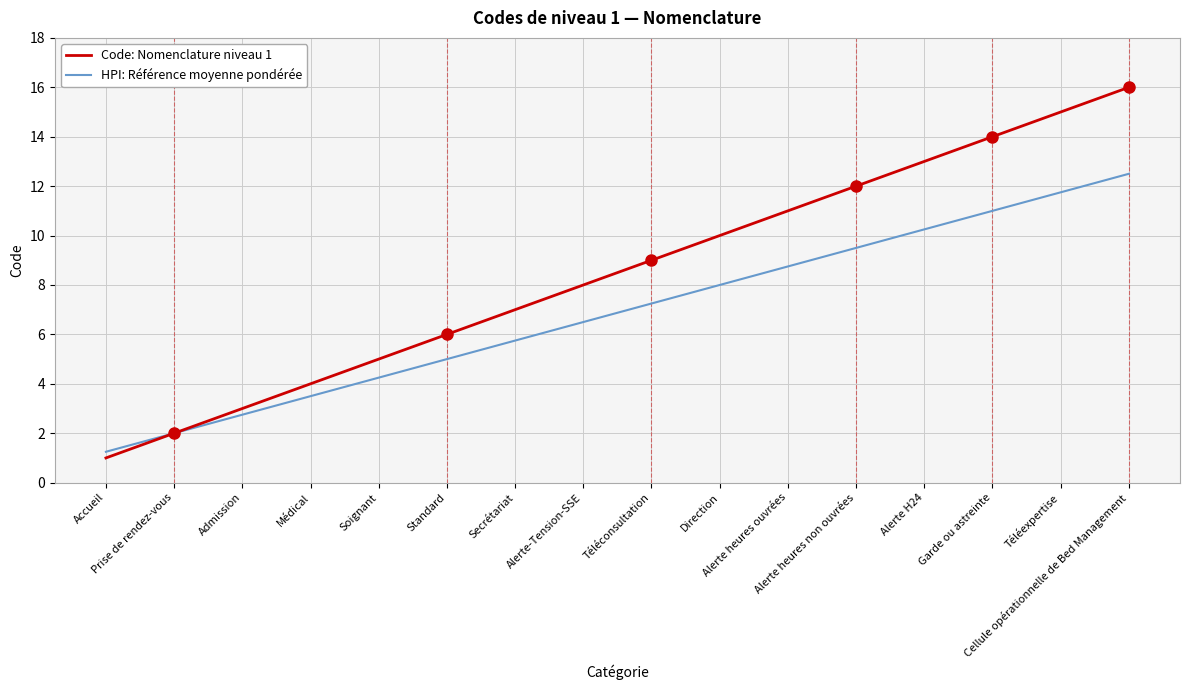

The value of HPI: Référence moyenne pondérée at Alerte-Tension-SSE is 6.5. True or false?

True